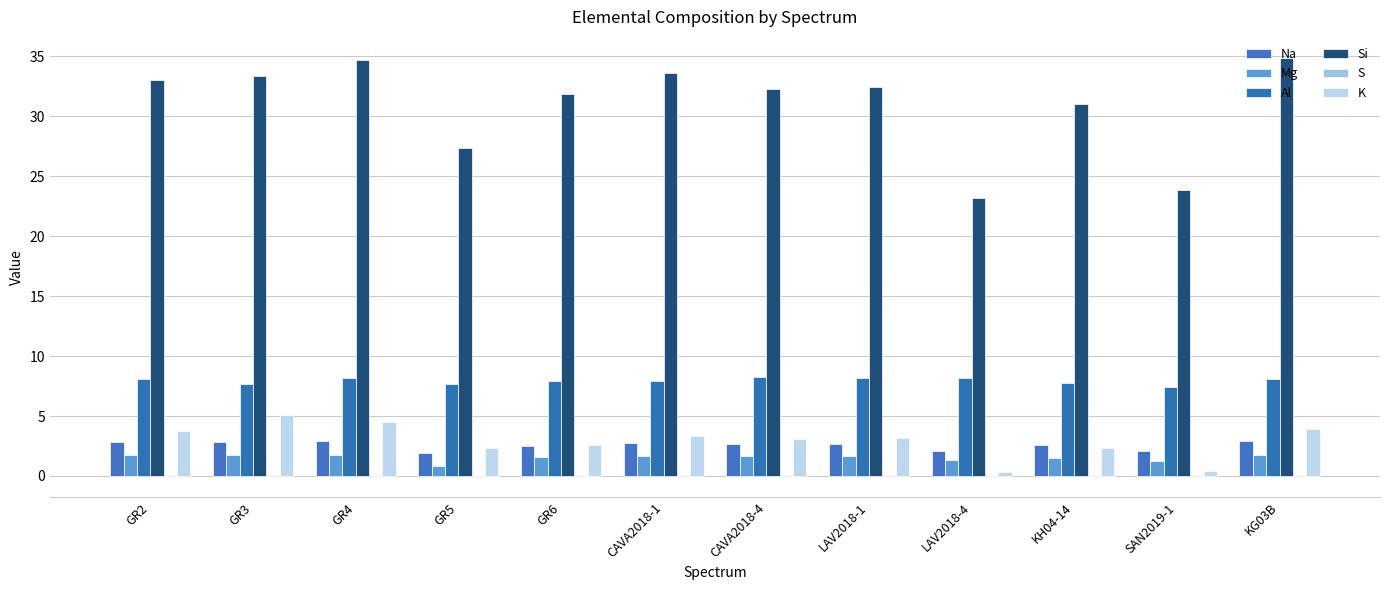

How many Mg values are between 1 and 2?

11